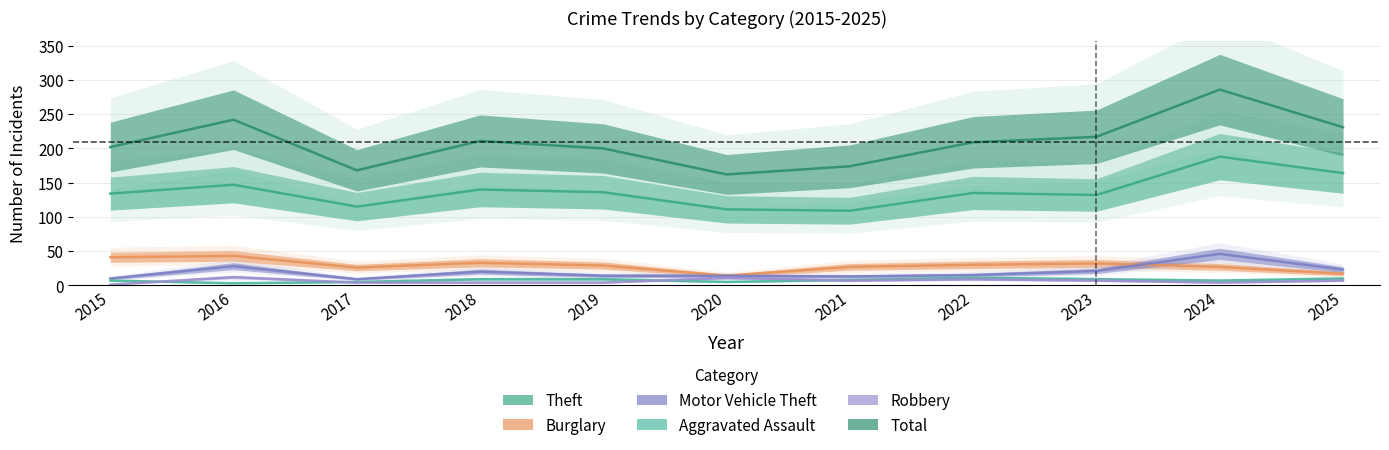

In Burglary, how many points are higher than both neighbors (excluding endpoints)?

3